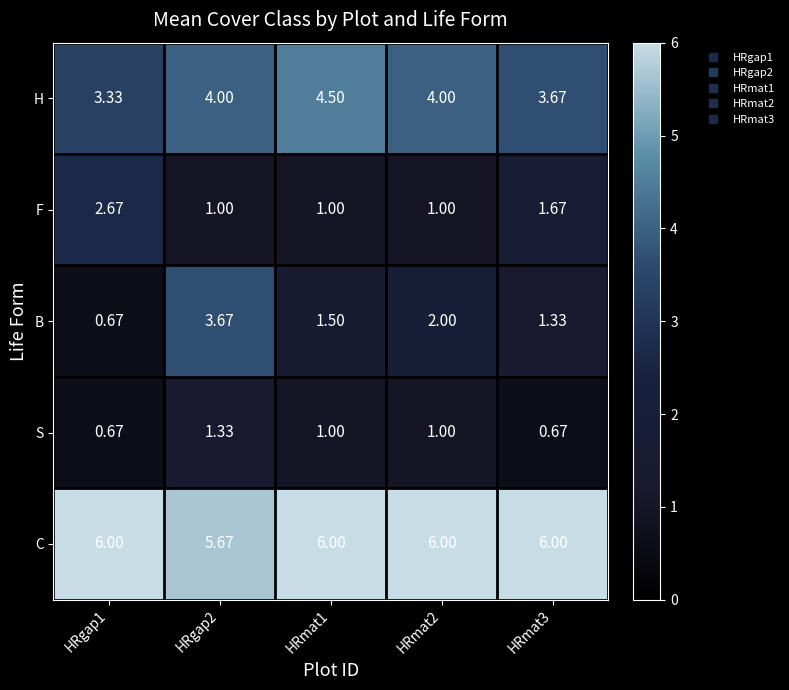

Which series changed the most between HRgap2 and HRmat1?

B